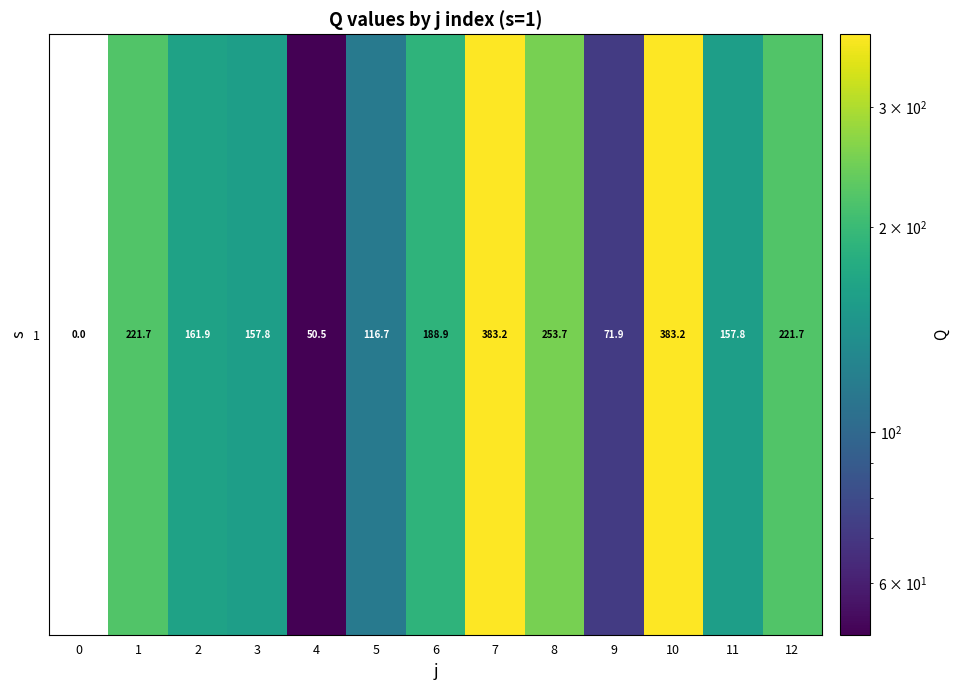

Between 5 and 1, which is larger?

1